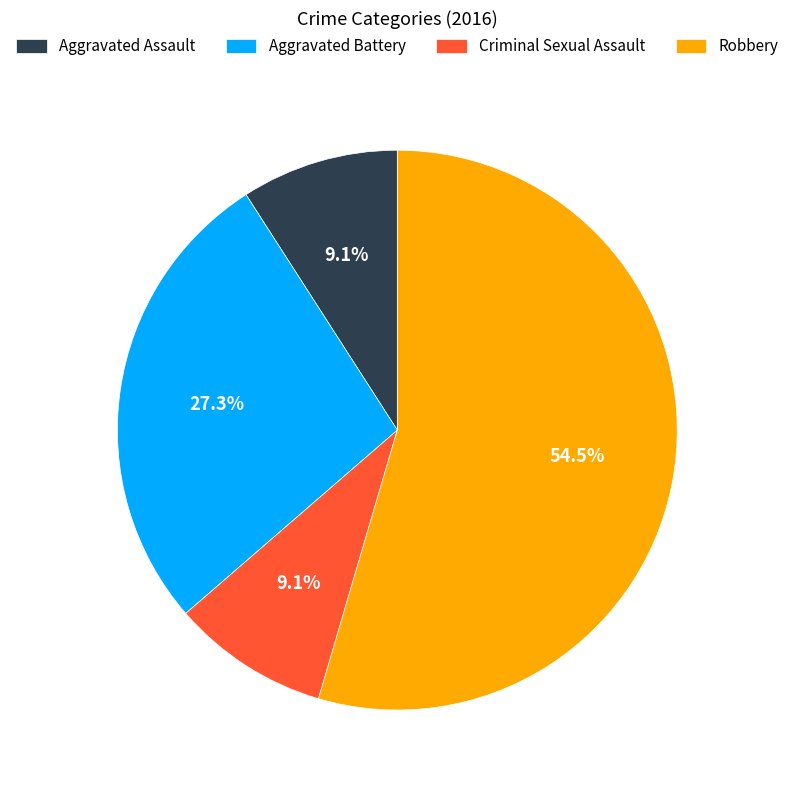

What is the largest slice in the pie chart?

Robbery